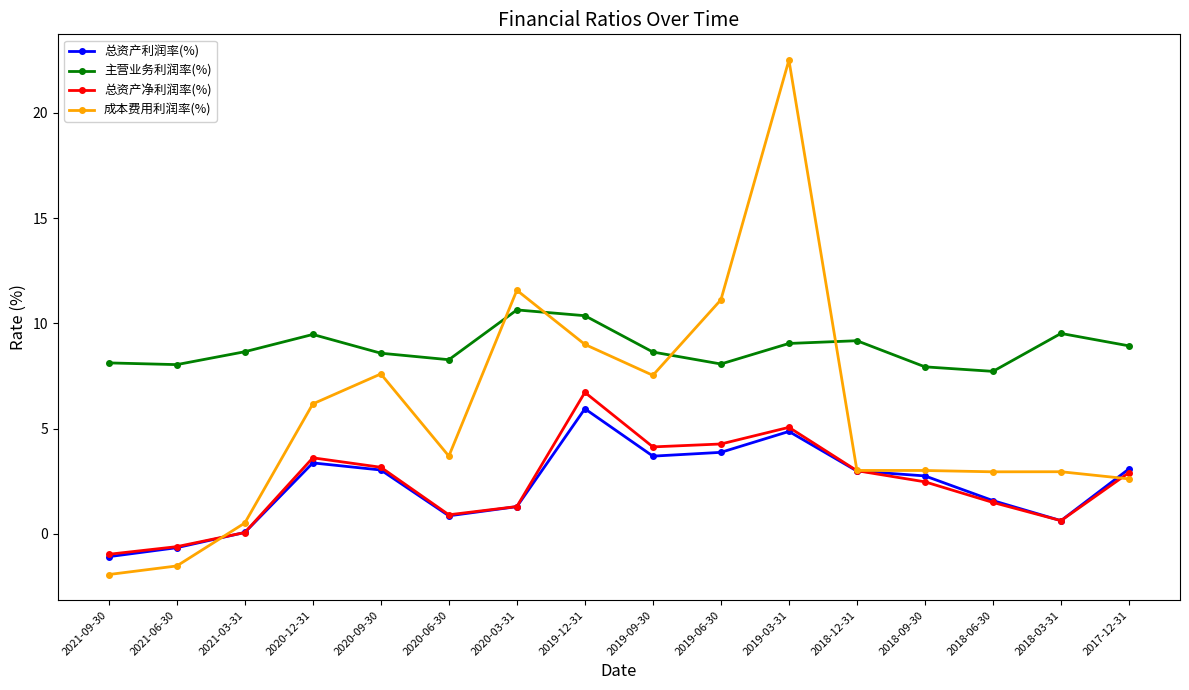

Which category has the lowest value across all series?

2021-09-30